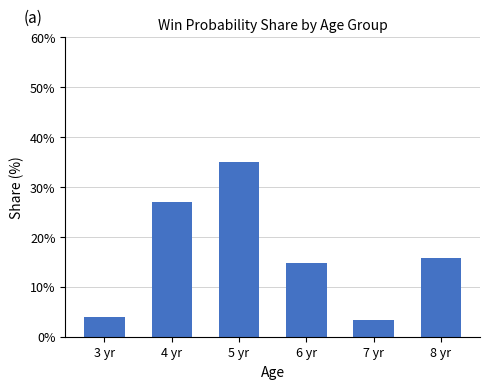

What is the label of the 4th bar from the left?

6 yr